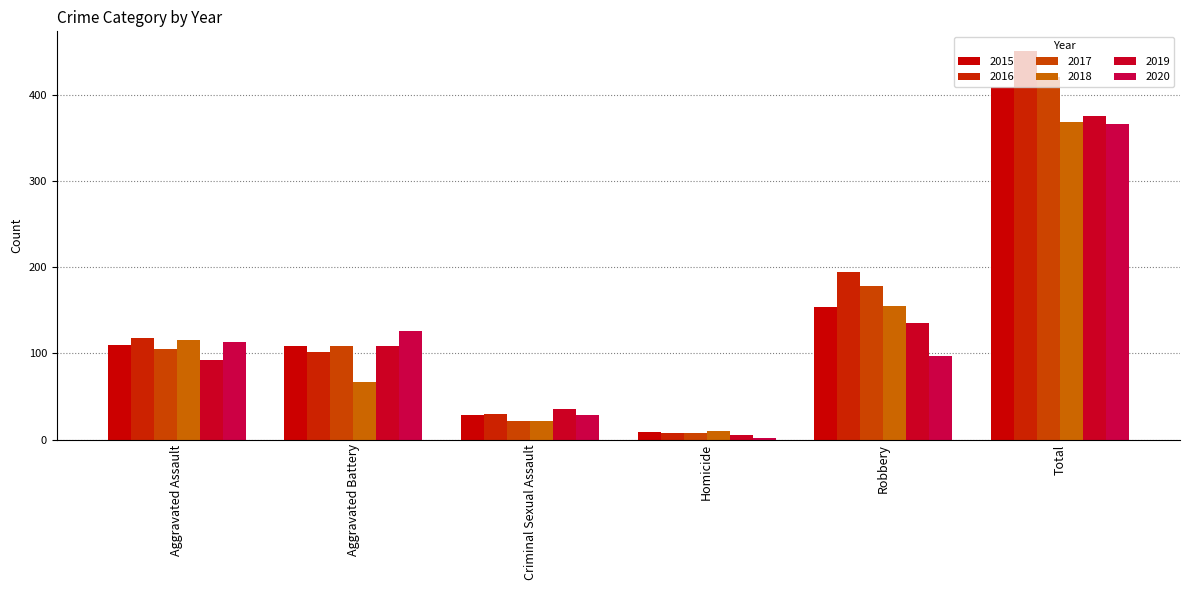

True or false: 2016 has a value of 7 at Homicide.

True